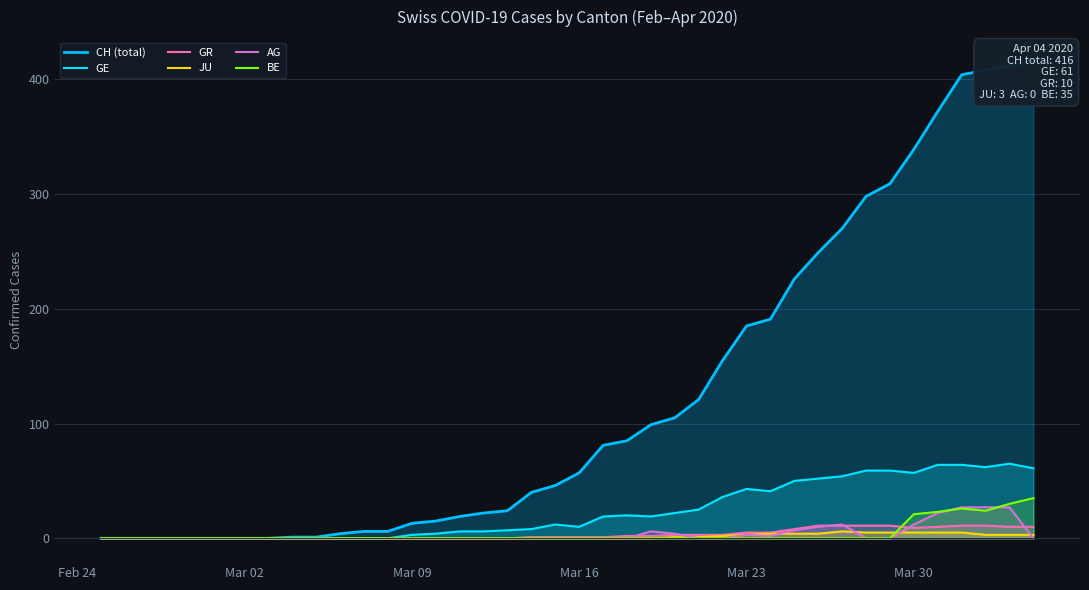

What is the maximum value shown in the chart?

416